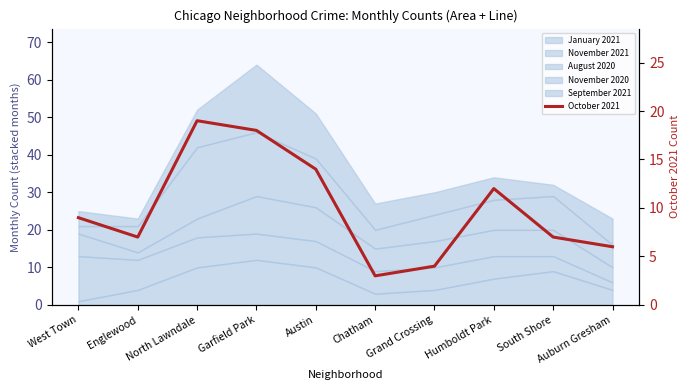

Which has a higher value, North Lawndale or Grand Crossing?

North Lawndale